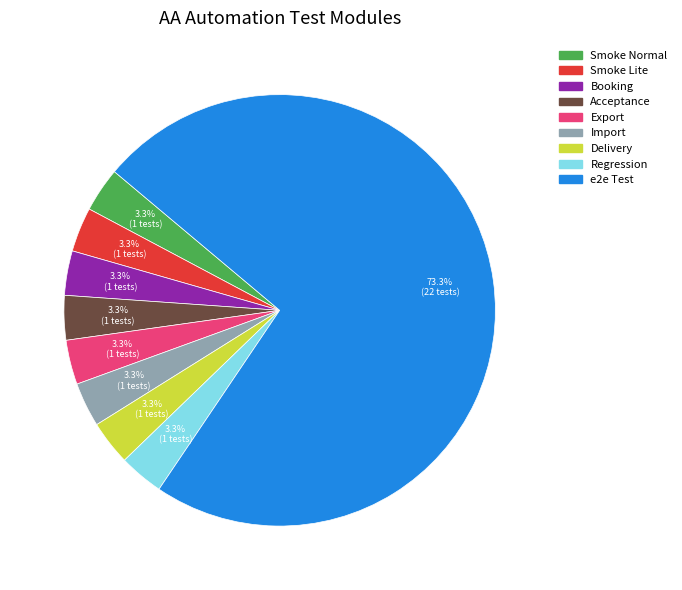

Combined, do Smoke Lite and Acceptance account for over 50%?

No